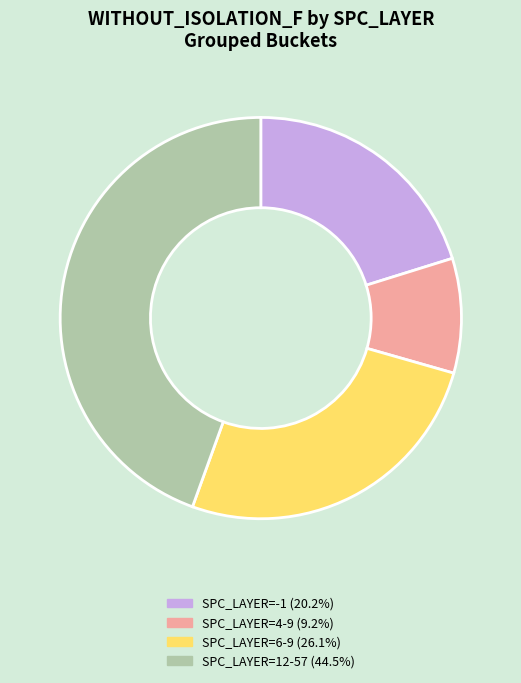

Approximately how many times larger is the value at SPC_LAYER=-1 (20.2%) compared to SPC_LAYER=12-57 (44.5%)?

0.5